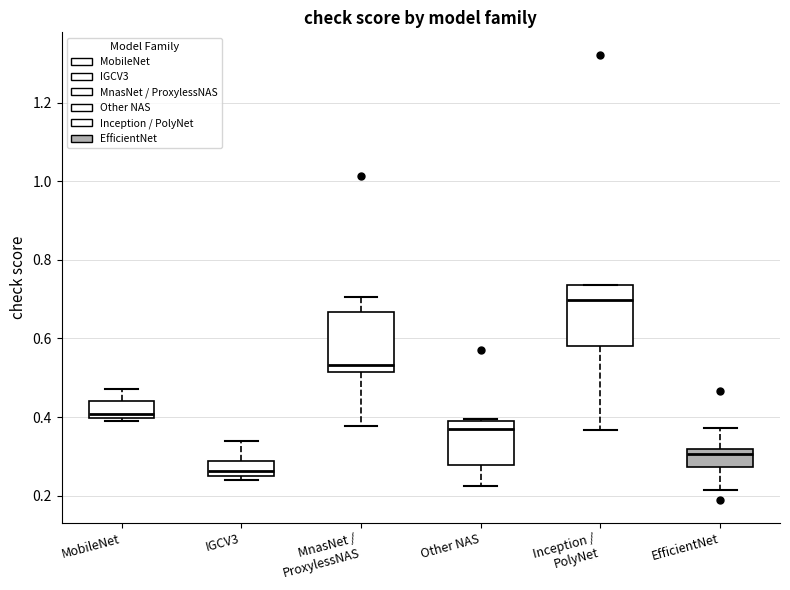

Where does the lower whisker of the box for Inception / PolyNet end on the y-axis? The values are not printed on the chart, so give them approximately, as read against the axis.

0.36